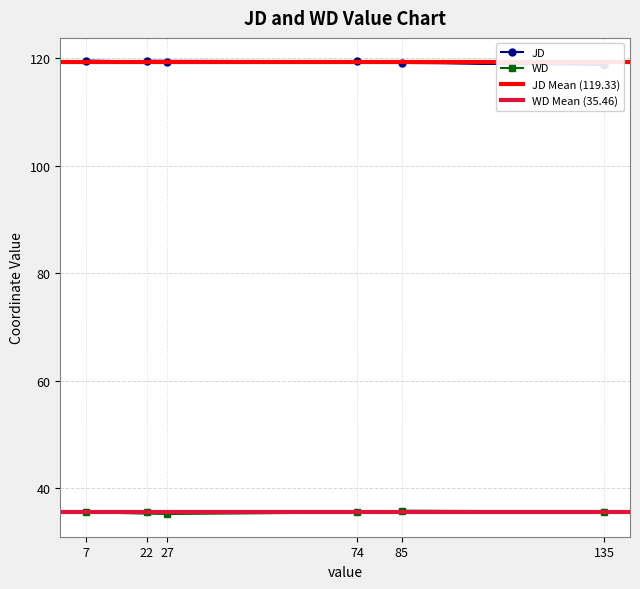

How many WD values are between 35 and 36?

6